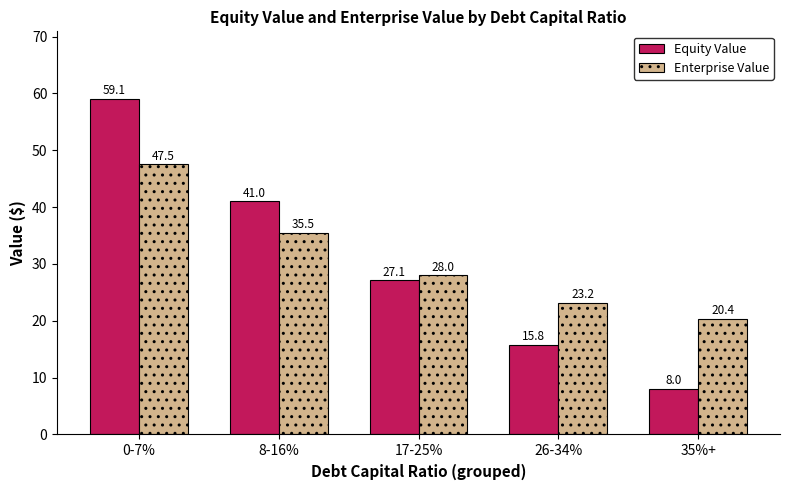

What is the average value of the Equity Value series?

30.2